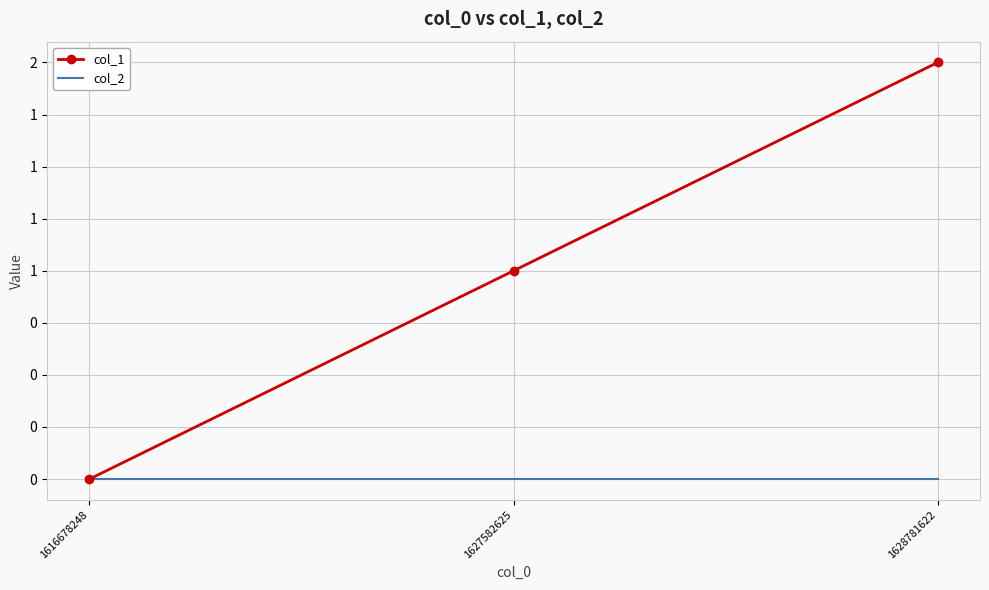

What are all the series names shown in the legend?

col_1, col_2